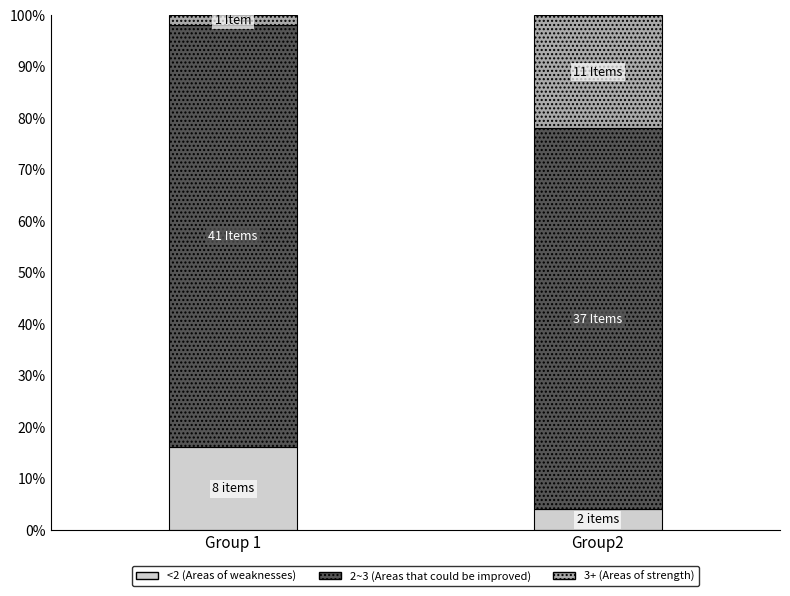

List the labels in order of <2 (Areas of weaknesses) value, smallest first.

Group2, Group 1